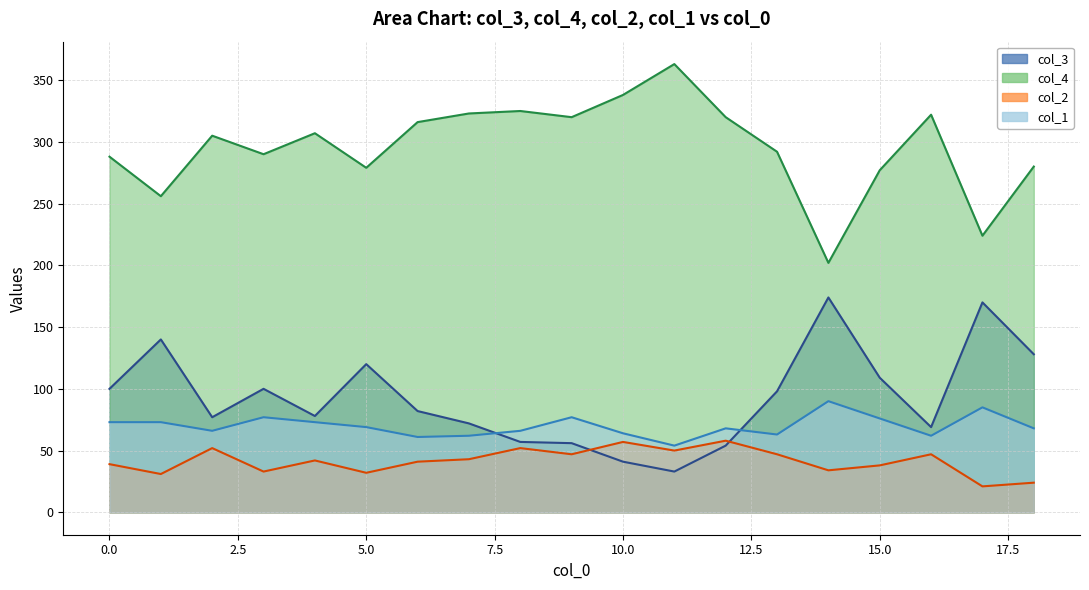

At which category does the chart reach its minimum across all series?

17